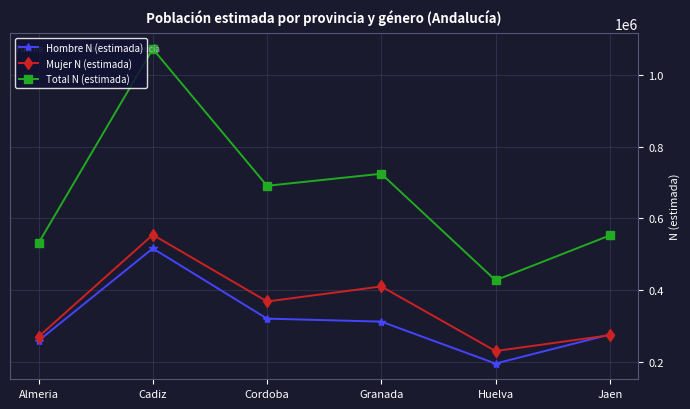

Is this an area chart (filled region under the line)?

No